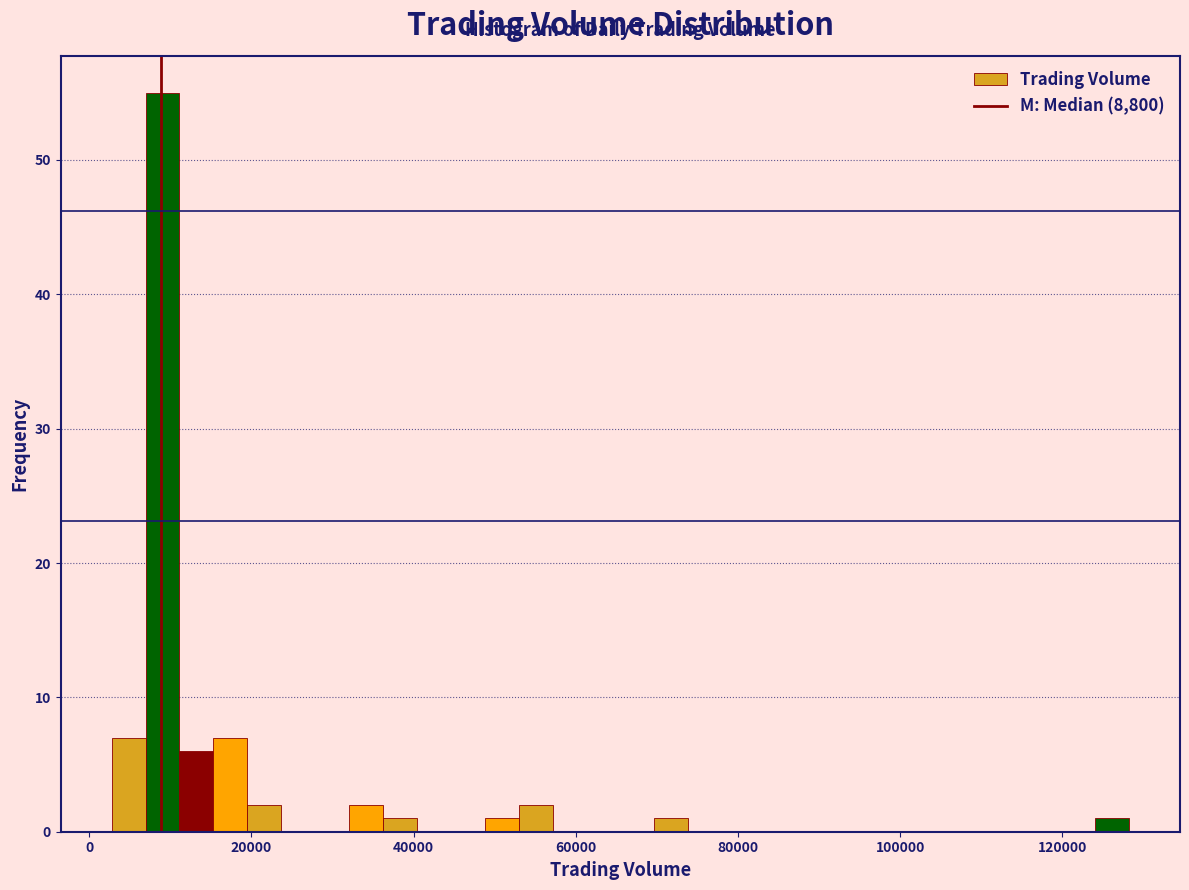

Around what value on the x-axis is the tallest bar? Give the approximate position of its centre, as read against the axis.

10000